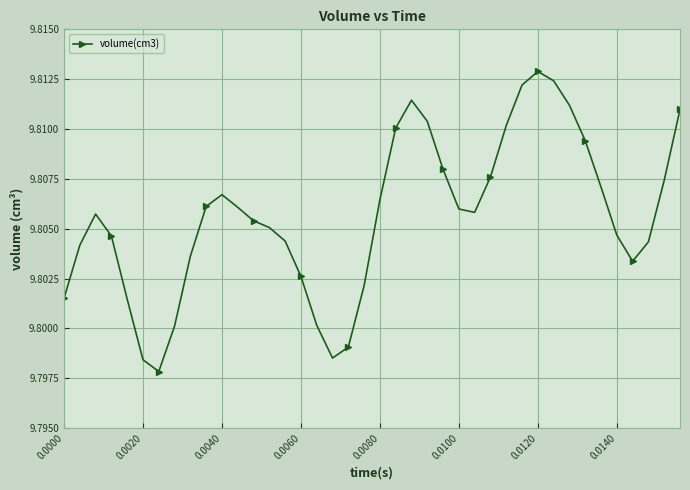

Count the values in the range 9 to 10.

40